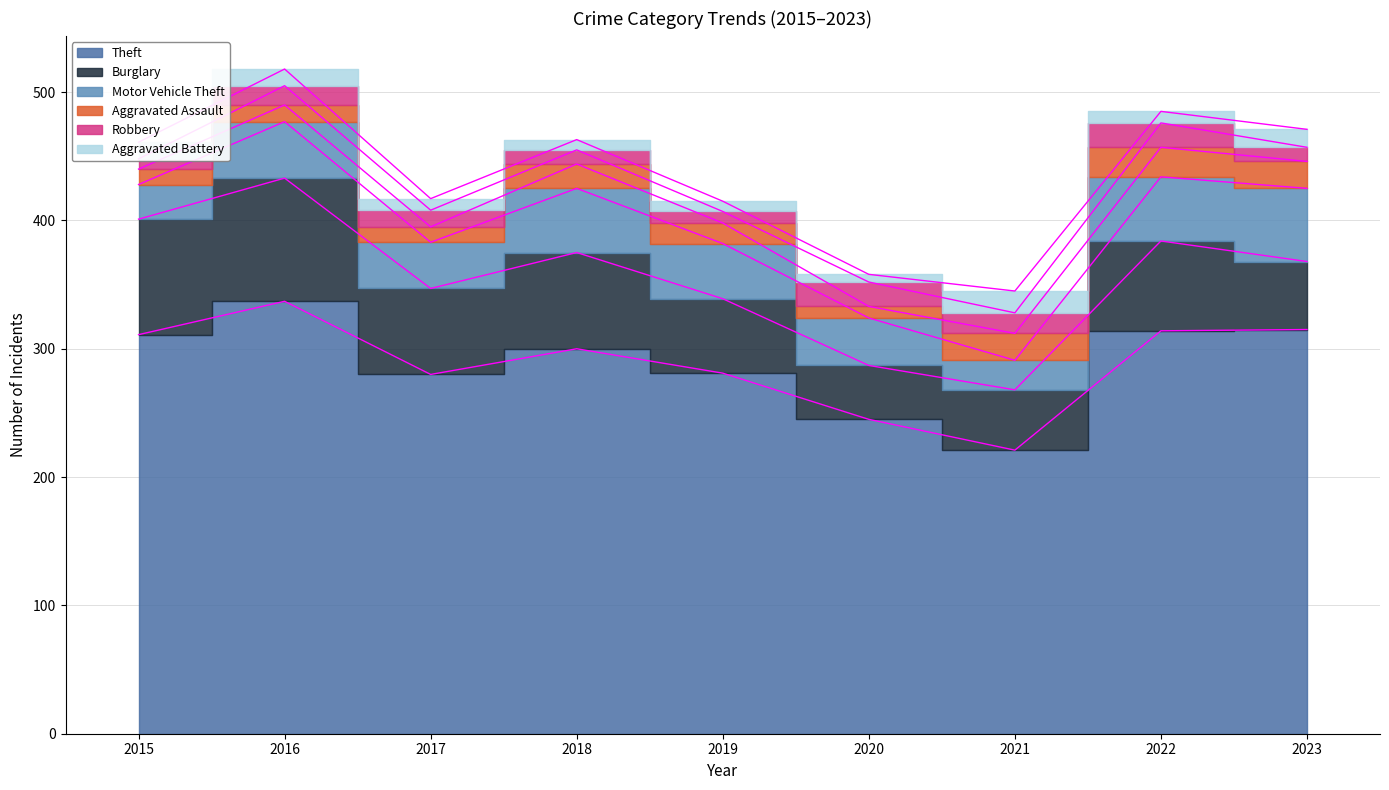

Is the value of Aggravated Battery at 2021 greater than the value of Aggravated Assault at 2020?

Yes